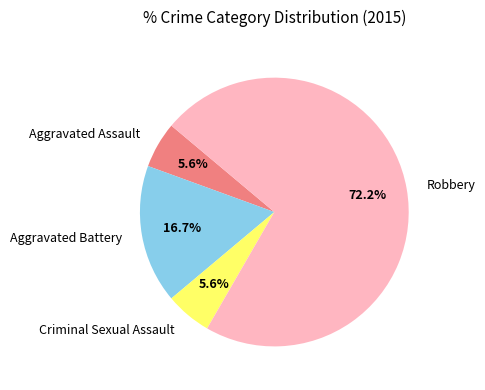

Which slice is the largest?

Robbery